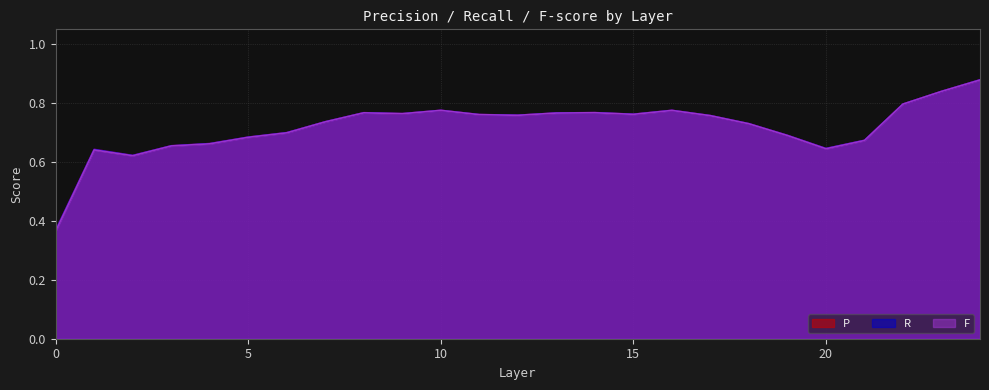

Reading left to right, extract all data points from this chart.

P: 0=0.4	1=0.6	2=0.6	3=0.7	4=0.7	5=0.7	6=0.7	7=0.7	8=0.8	9=0.8	10=0.8	11=0.8	12=0.8	13=0.8	14=0.8	15=0.8	16=0.8	17=0.8	18=0.7	19=0.7	20=0.6	21=0.7	22=0.8	23=0.8	24=0.9
R: 0=0.4	1=0.6	2=0.6	3=0.7	4=0.7	5=0.7	6=0.7	7=0.7	8=0.8	9=0.8	10=0.8	11=0.8	12=0.8	13=0.8	14=0.8	15=0.8	16=0.8	17=0.8	18=0.7	19=0.7	20=0.6	21=0.7	22=0.8	23=0.8	24=0.9
F: 0=0.4	1=0.6	2=0.6	3=0.7	4=0.7	5=0.7	6=0.7	7=0.7	8=0.8	9=0.8	10=0.8	11=0.8	12=0.8	13=0.8	14=0.8	15=0.8	16=0.8	17=0.8	18=0.7	19=0.7	20=0.6	21=0.7	22=0.8	23=0.8	24=0.9